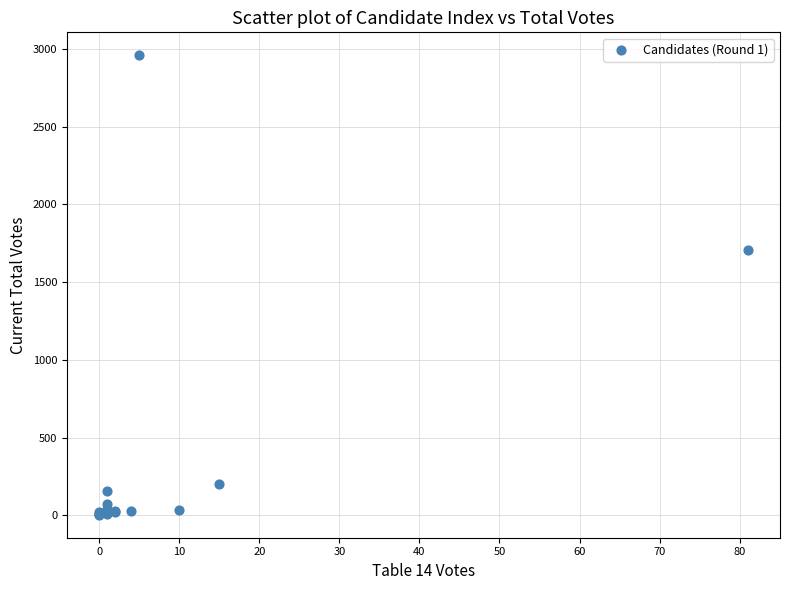

What Y value in the scatter plot is closest to 1481?

1710